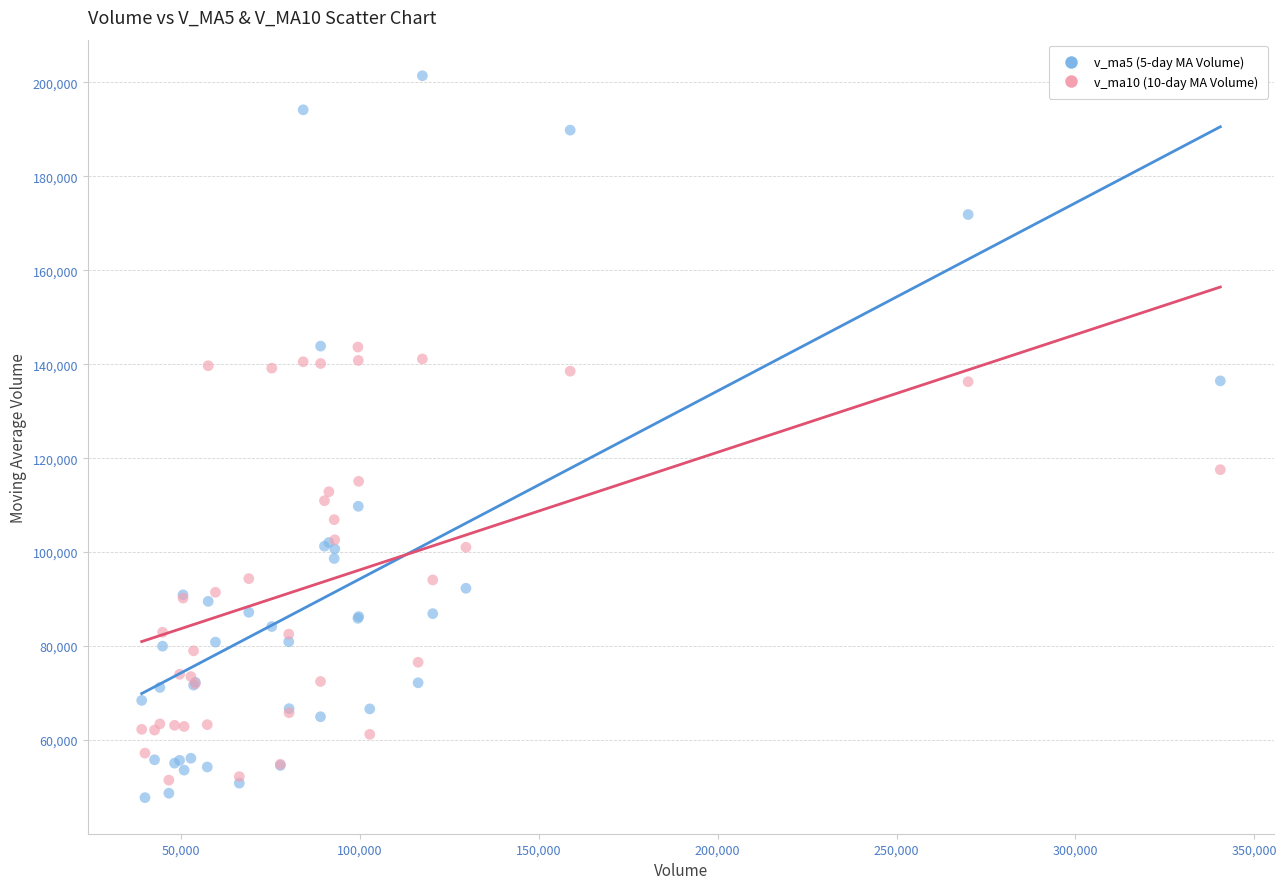

Across all series, what Y value is closest to 124575?

117552.3